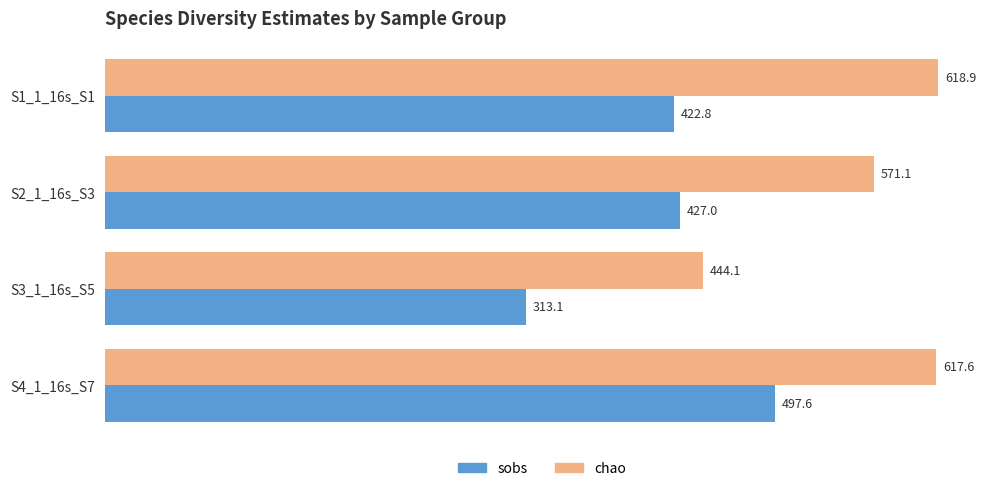

At how many categories does at least one series exceed 369?

4